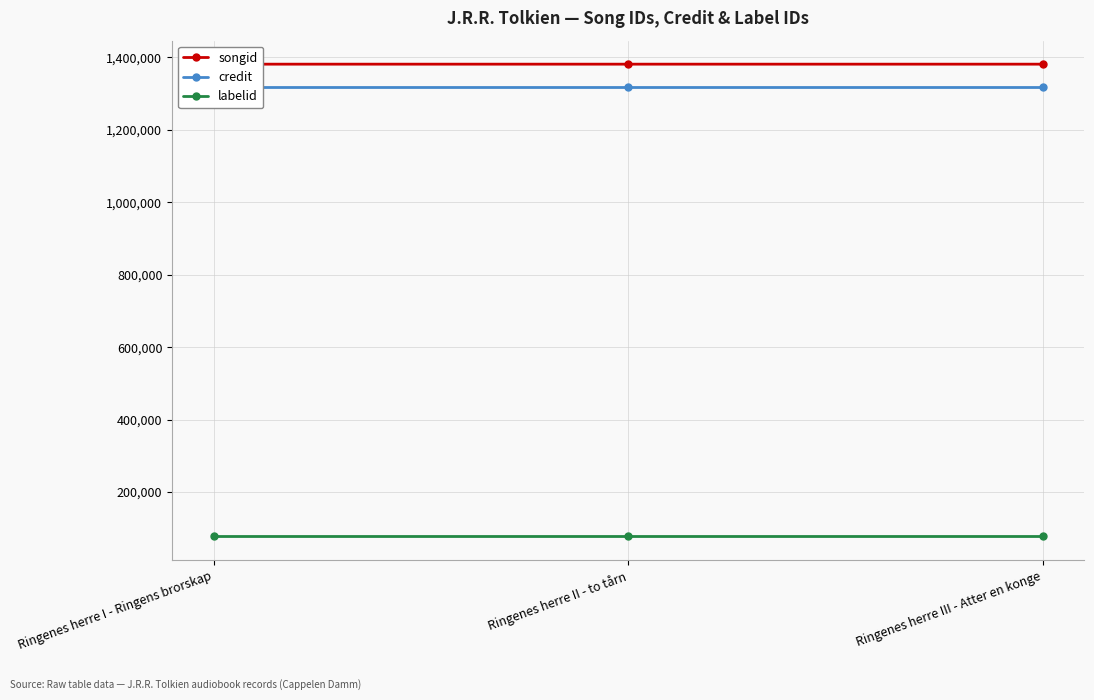

At how many categories does at least one series exceed 342675?

3